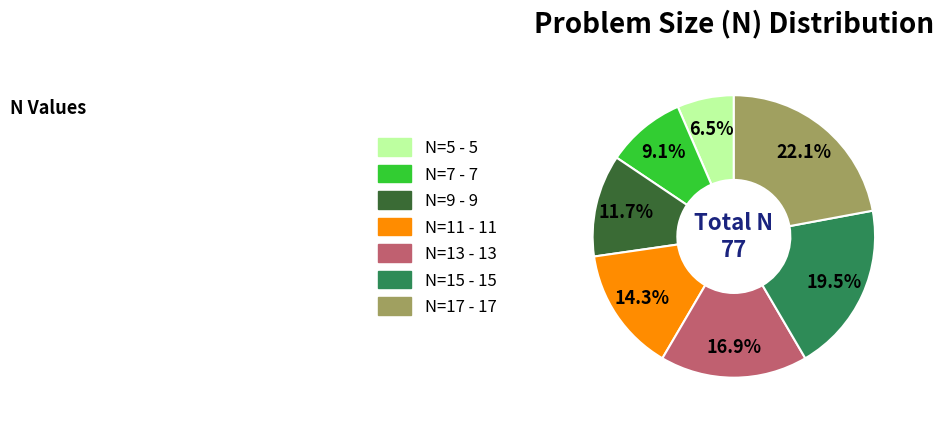

What is the largest slice in the pie chart?

N=17